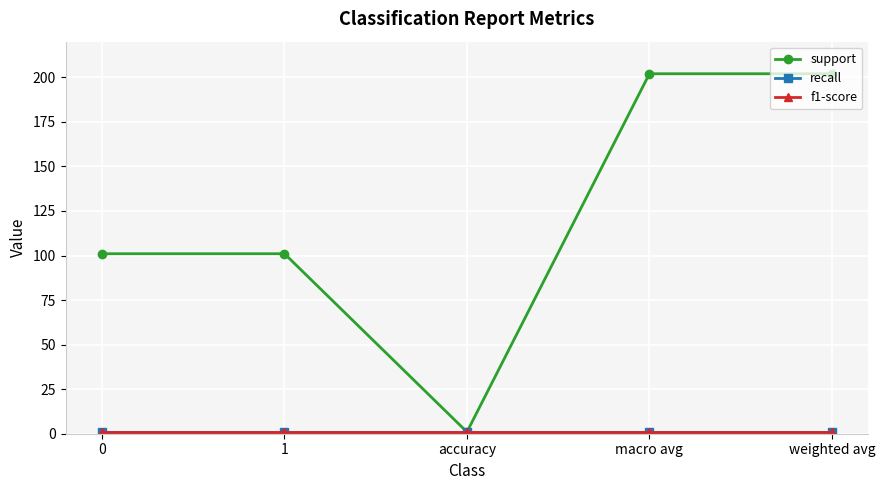

What position from the right is weighted avg?

1